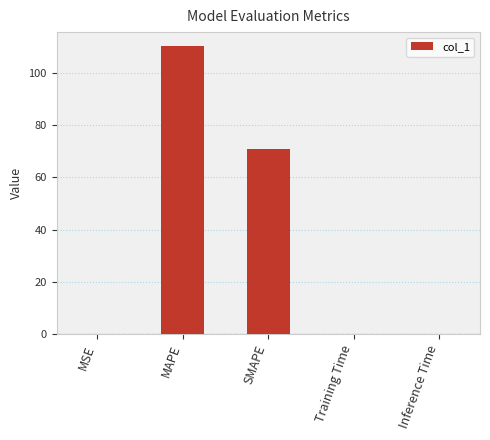

Is it true that the value at Training Time is 0.2?

True